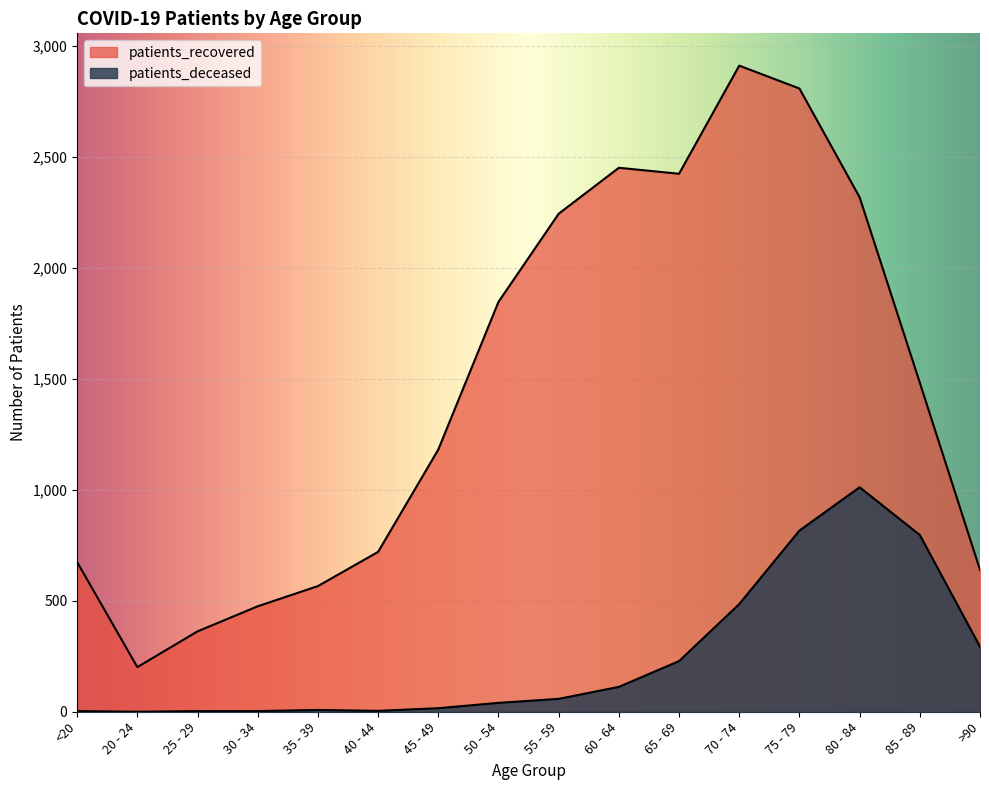

What is the difference between the maximum and minimum values in the patients_recovered series?

2709